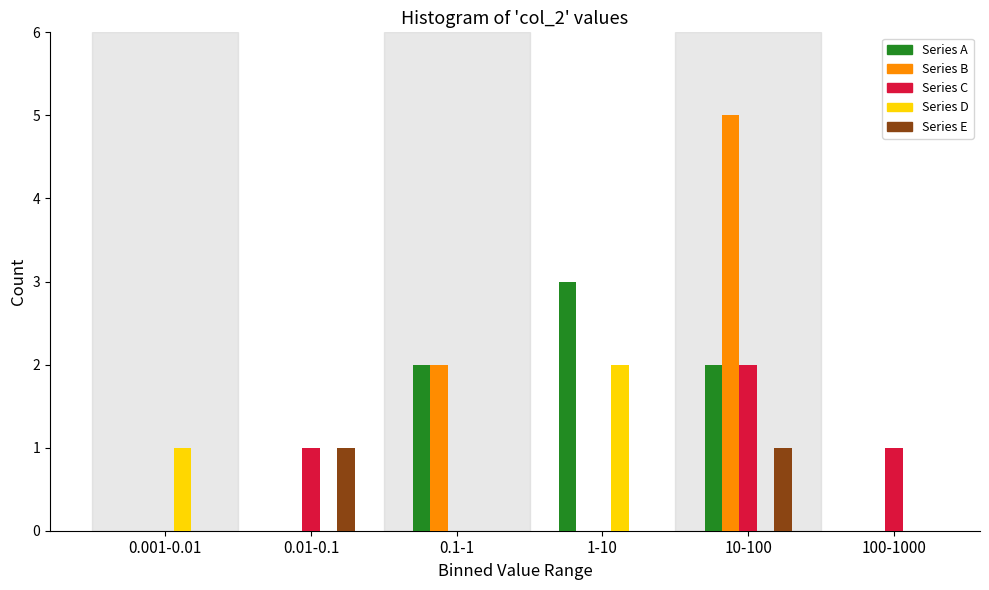

Reading right to left, transcribe all the data shown in this chart.

Series A: 100-1000=0	10-100=2	1-10=3	0.1-1=2	0.01-0.1=0	0.001-0.01=0
Series B: 100-1000=0	10-100=5	1-10=0	0.1-1=2	0.01-0.1=0	0.001-0.01=0
Series C: 100-1000=1	10-100=2	1-10=0	0.1-1=0	0.01-0.1=1	0.001-0.01=0
Series D: 100-1000=0	10-100=0	1-10=2	0.1-1=0	0.01-0.1=0	0.001-0.01=1
Series E: 100-1000=0	10-100=1	1-10=0	0.1-1=0	0.01-0.1=1	0.001-0.01=0